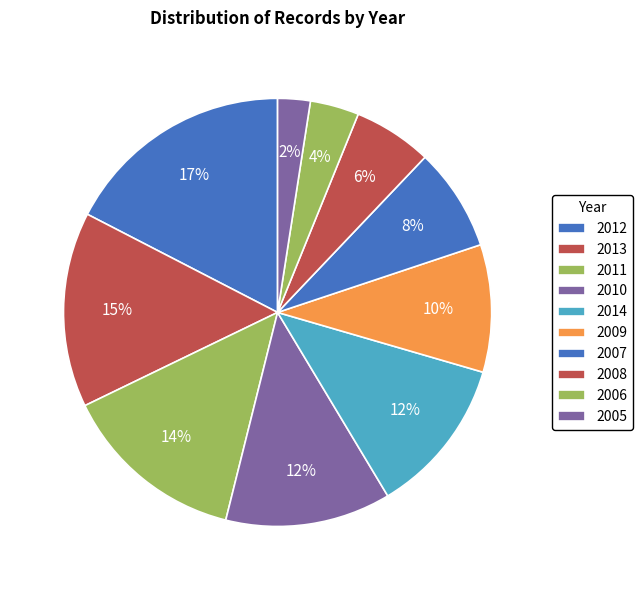

How much of the chart is everything except 2008?

94.1%